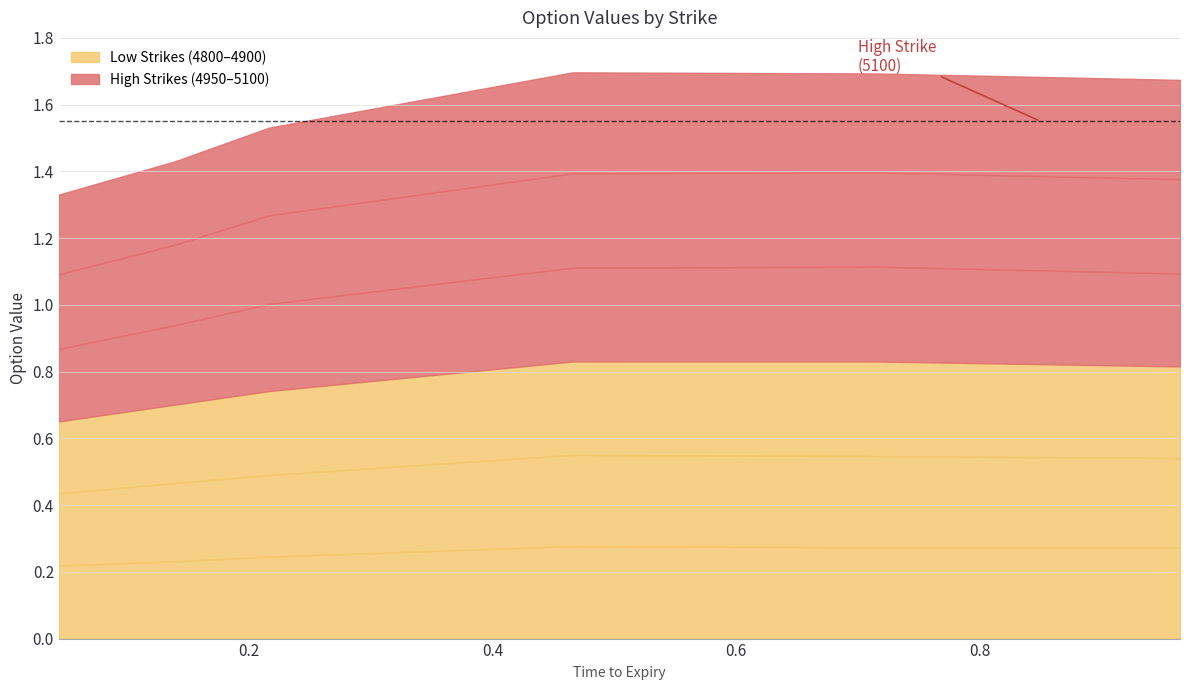

Rank the categories by 5100 value from highest to lowest.

0.4657534246575342, 0.9643835616438357, 0.7150684931506849, 0.2164383561643836, 0.1397260273972603, 0.04383561643835616